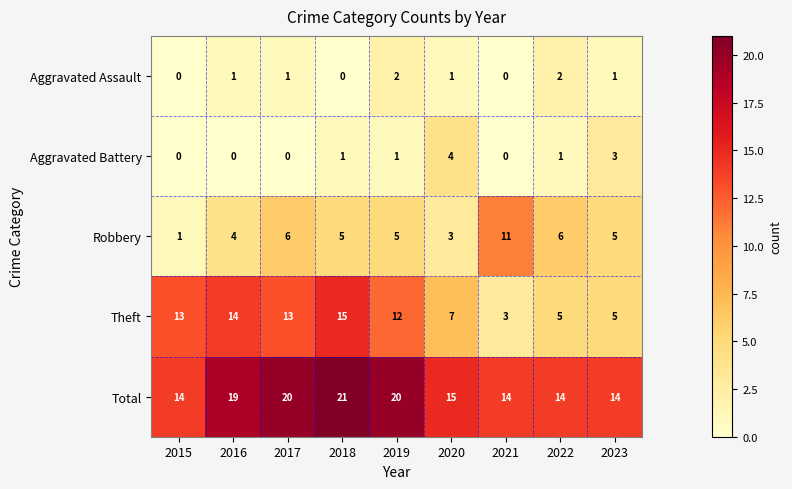

Rank the series by their maximum value, from highest to lowest.

Total, Theft, Robbery, Aggravated Battery, Aggravated Assault